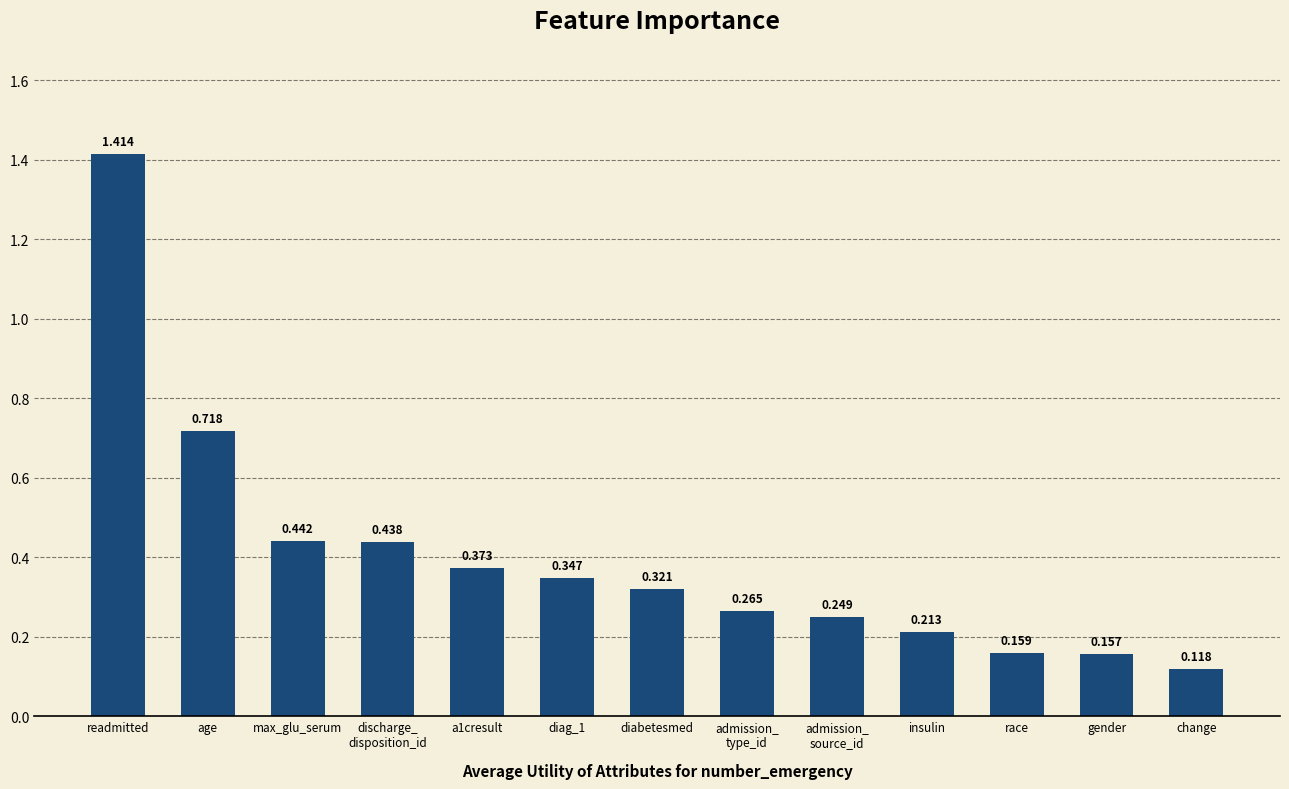

What is the label of the 1st bar from the left?

readmitted